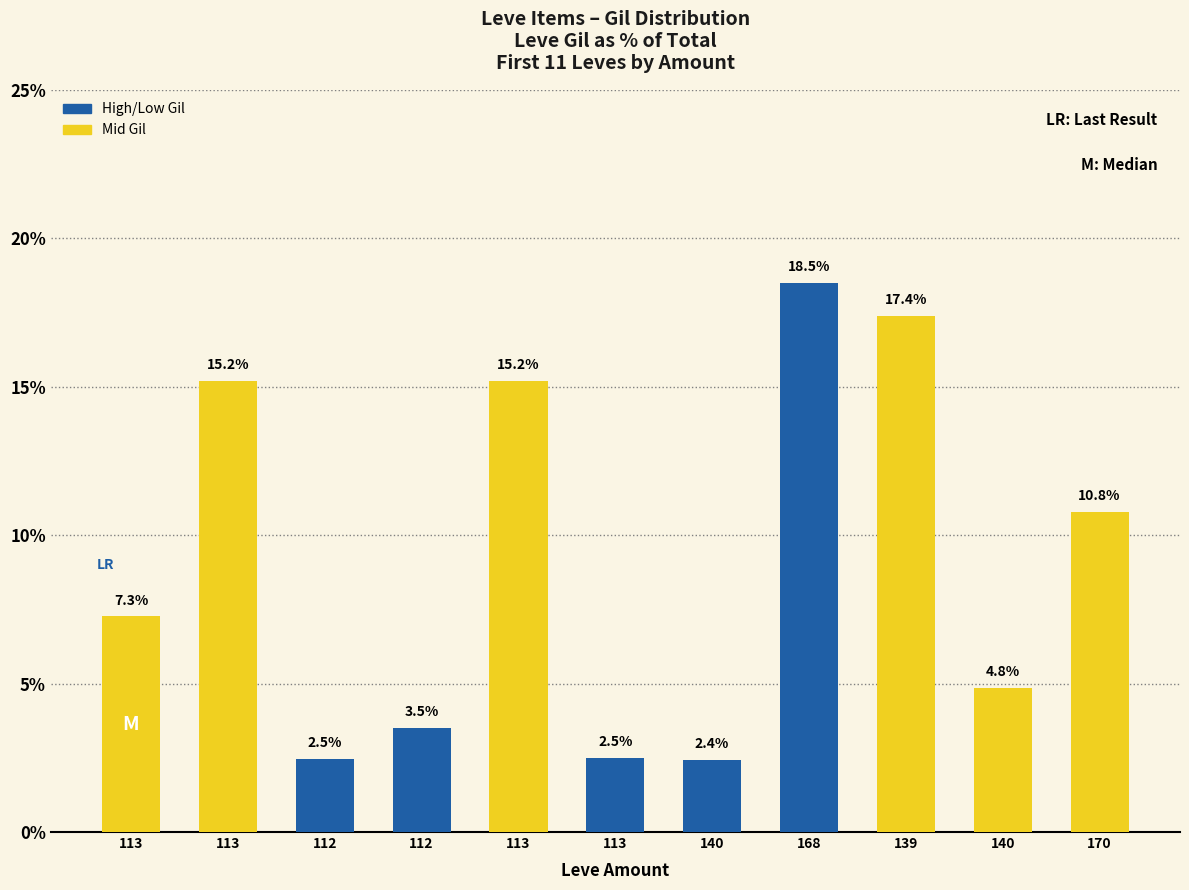

The value at 140 is 1.2. True or false?

False